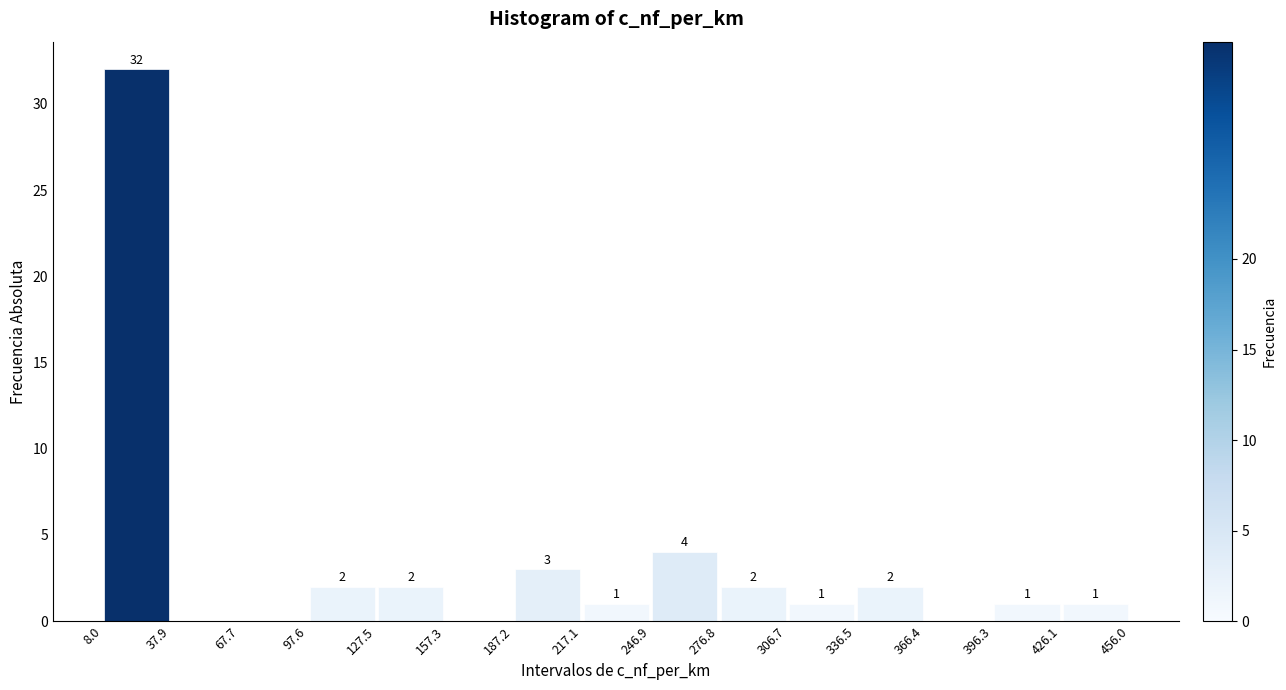

Over which range of the x-axis is the bar tallest?

8.0 to 37.9